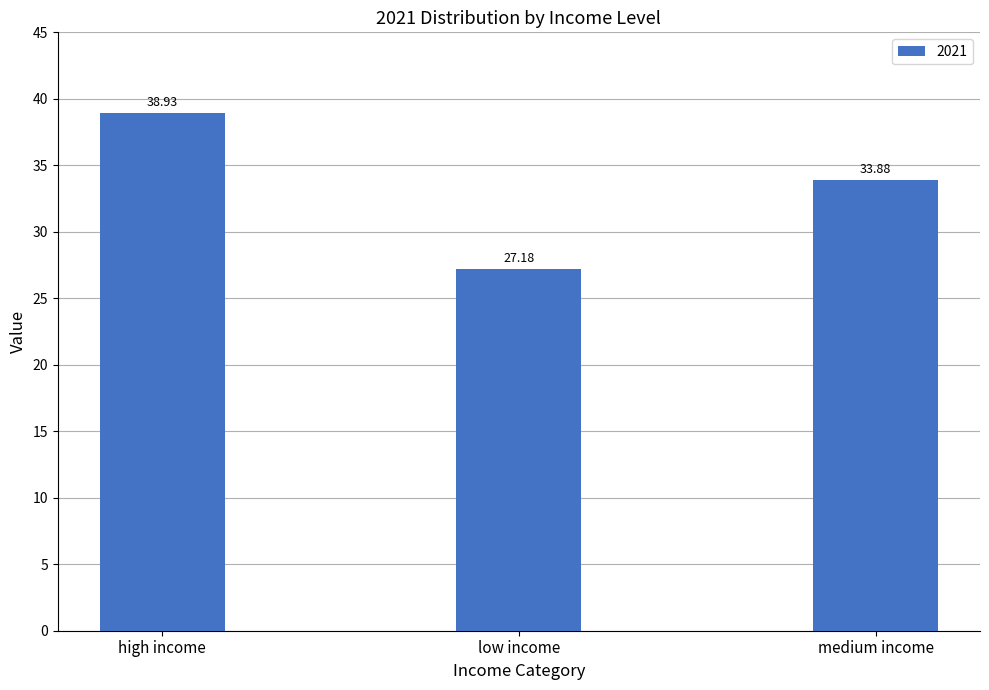

What is the change in value from low income to medium income?

+6.7